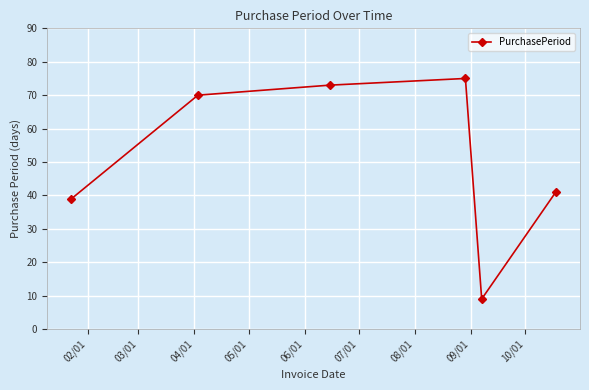

How many interior local valleys (lower than both neighbors) does the data have?

1